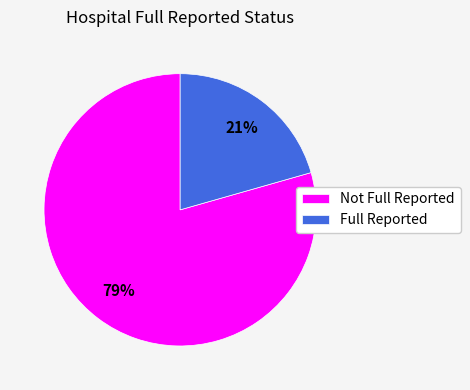

Is it true that Not Full Reported is 79% of the pie?

True